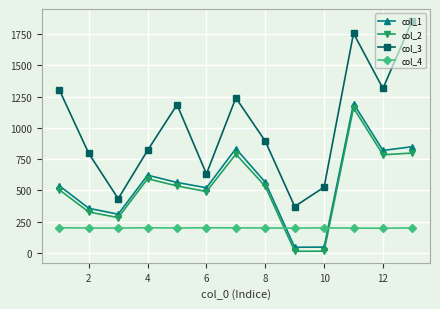

What is the highest value of the col_2 series?

1158.9